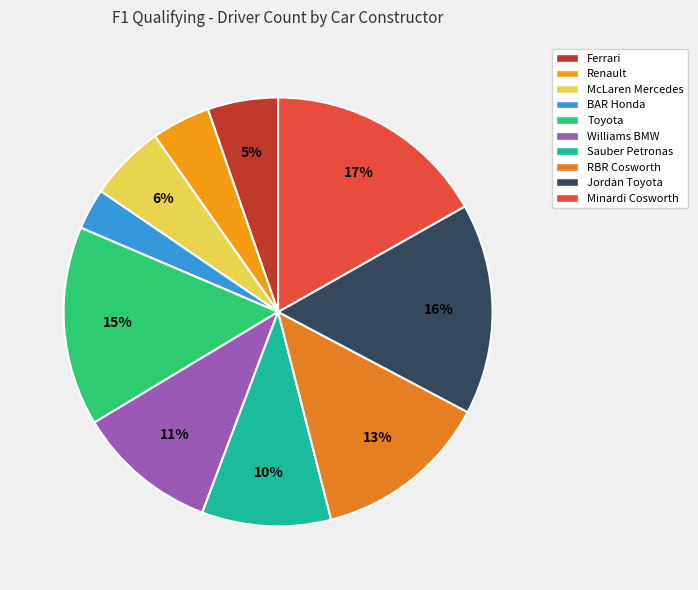

To the nearest percent, what is the difference between the McLaren Mercedes and Williams BMW slice percentages?

5%